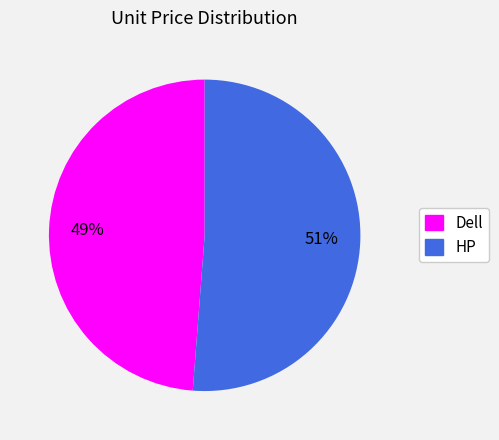

Is the sum of Dell and HP greater than half?

Yes